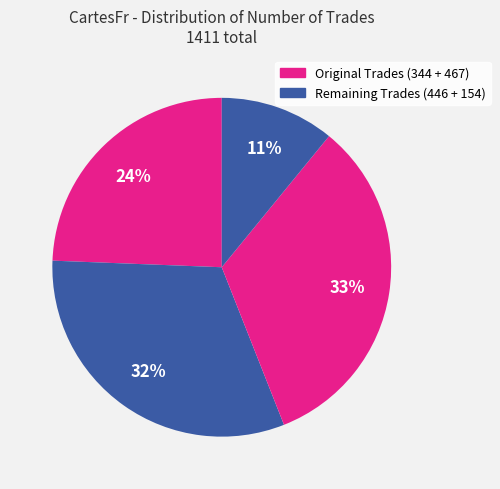

How many segments does this pie chart have?

4